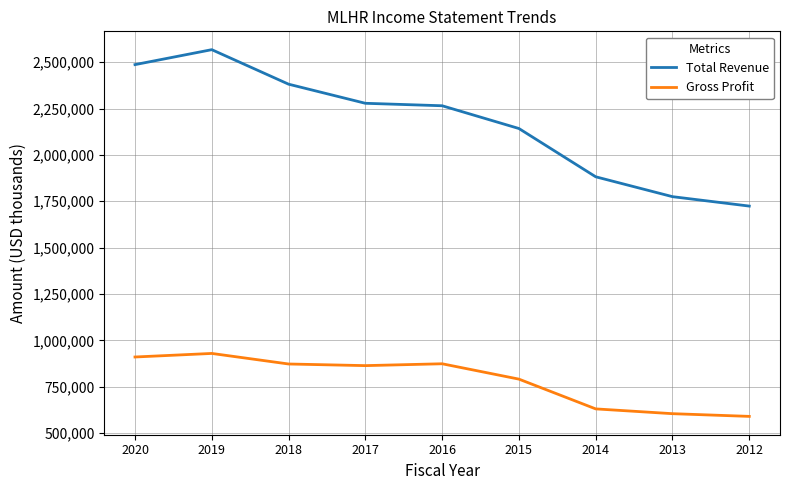

Is the value of Total Revenue at 2018 greater than the value of Gross Profit at 2015?

Yes